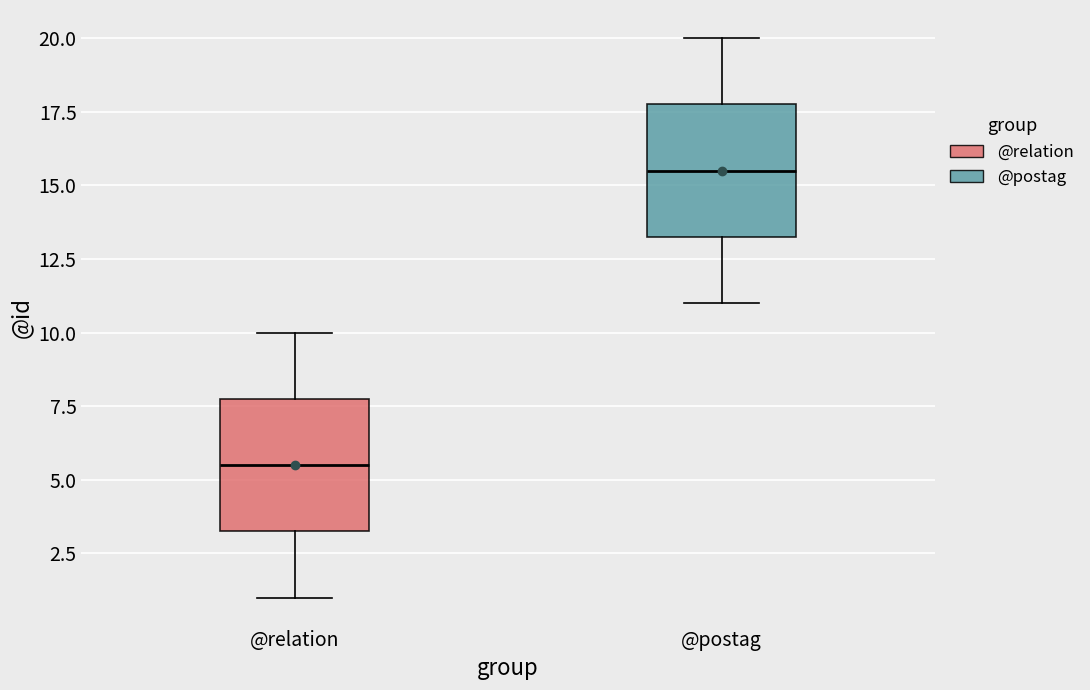

Which box's median line is the lowest?

@relation